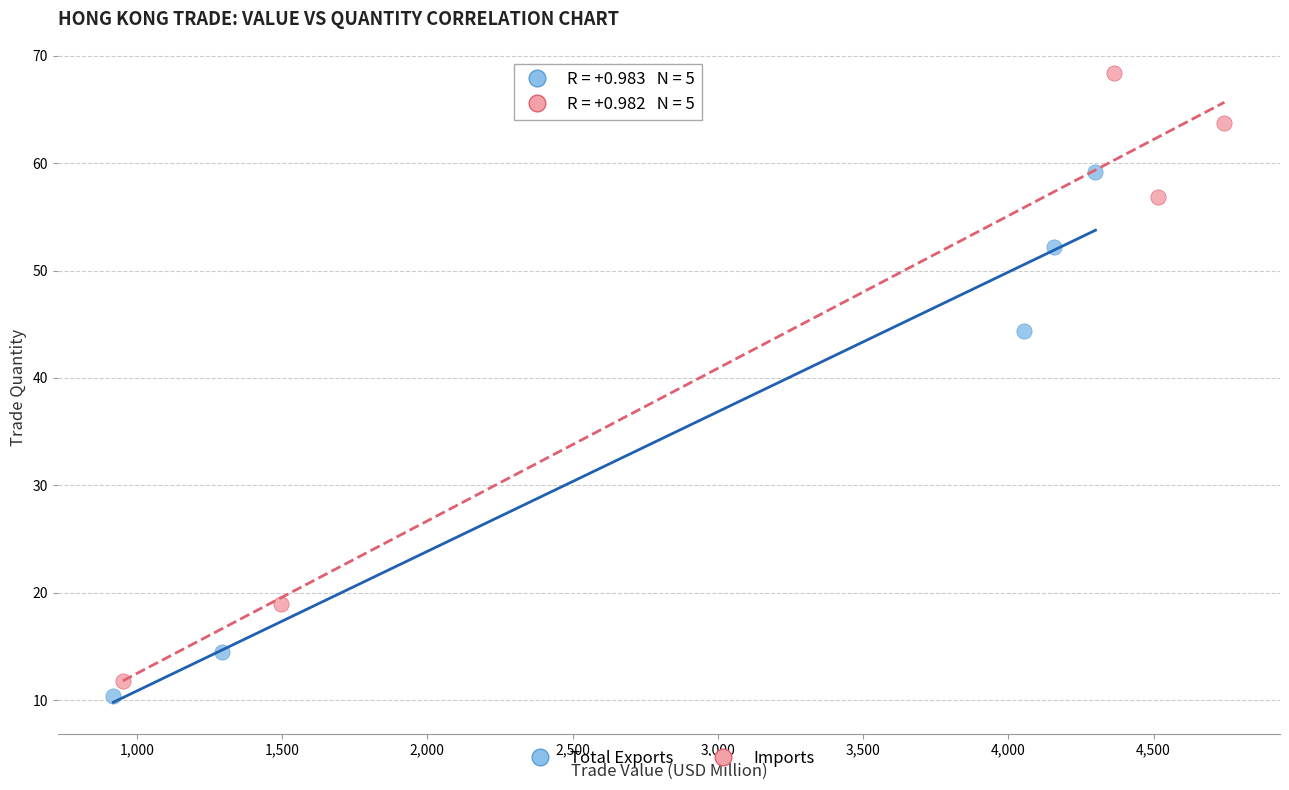

Which series reaches the maximum Y coordinate?

Imports